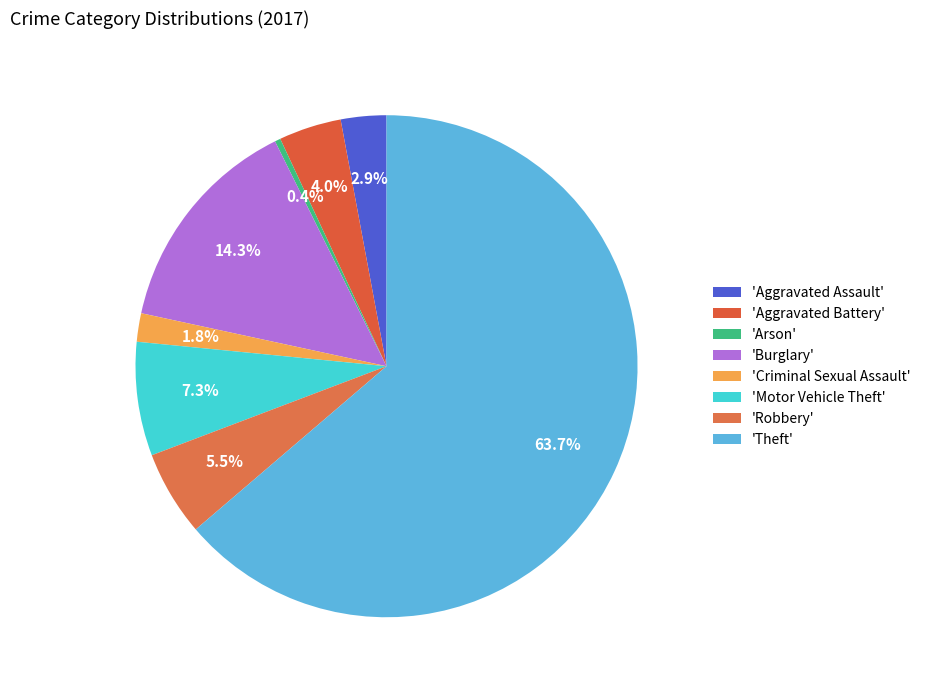

Which category has the biggest portion of the pie?

'Theft'